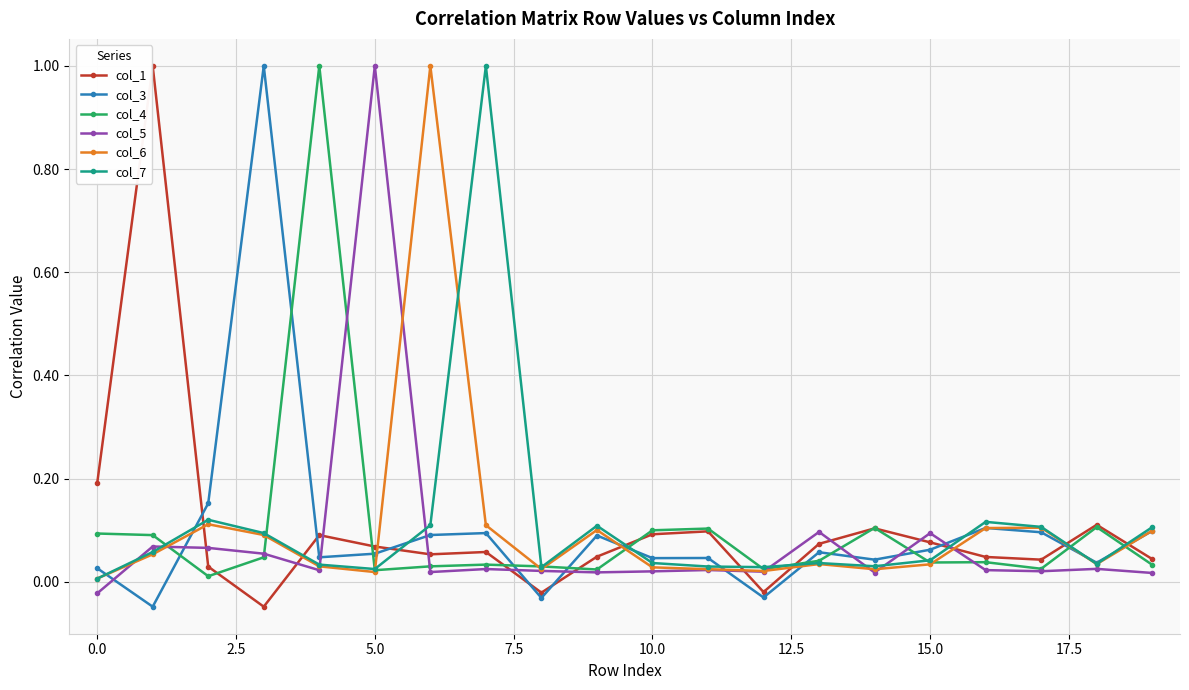

At how many categories does at least one series exceed 0?

20